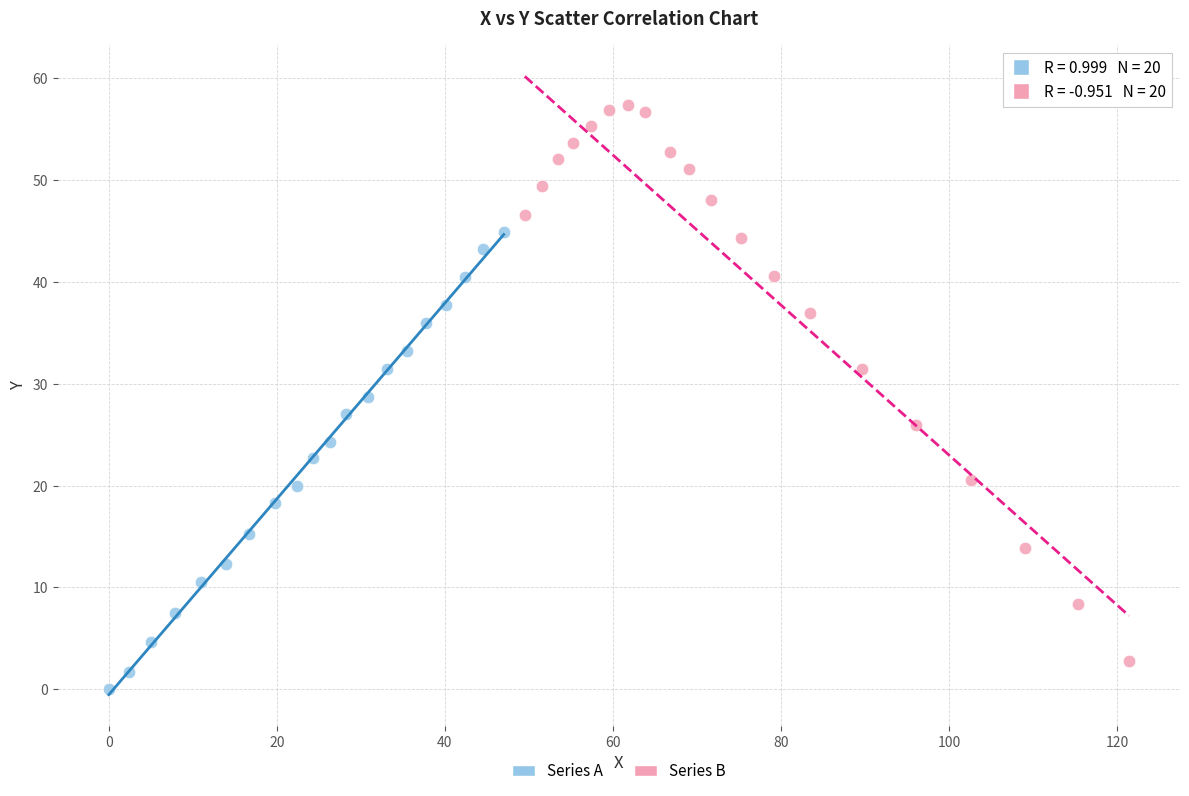

Which series reaches the maximum Y coordinate?

Series B